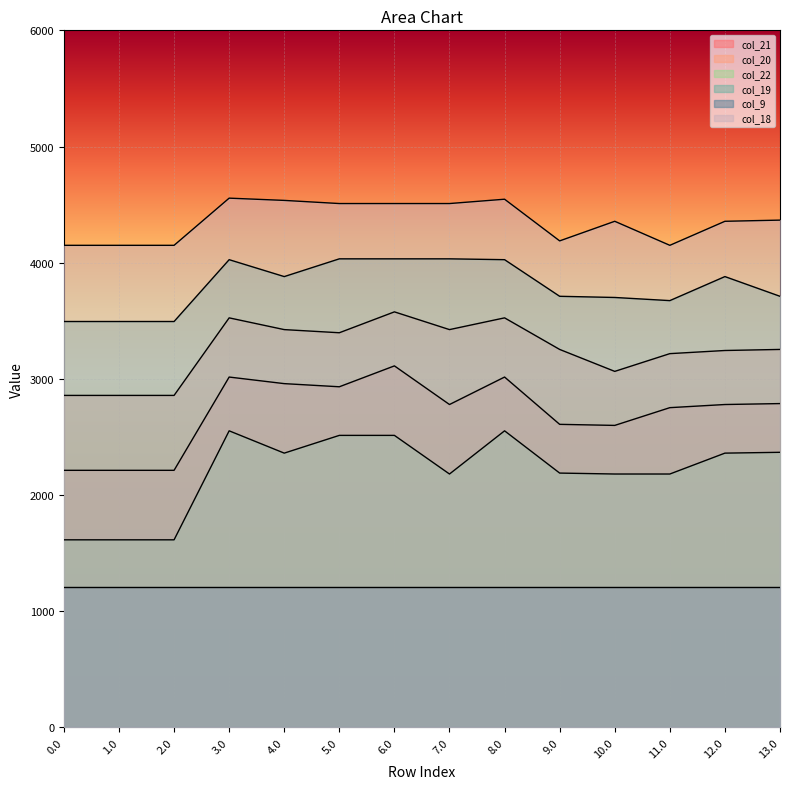

What is the label of the 11th point from the left?

10.0